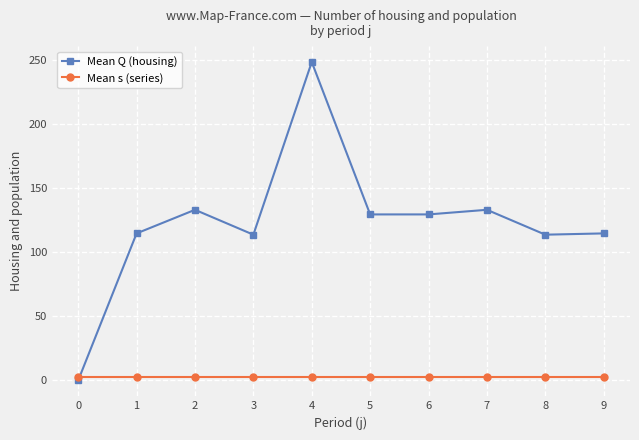

What is the approximate value of Mean s (series) at 0?

3.0